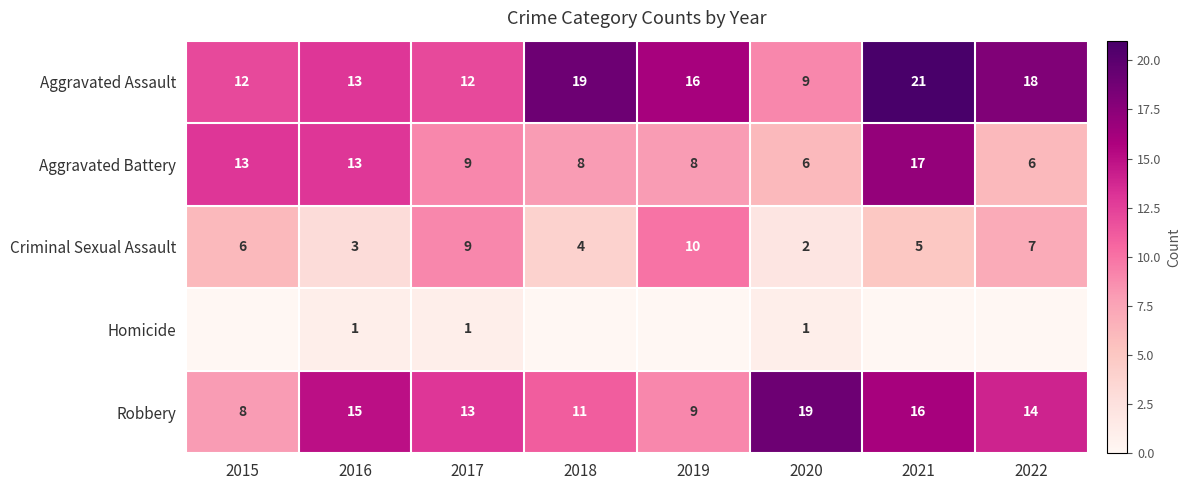

Read the Aggravated Battery value at 2016, to the nearest 5.

15